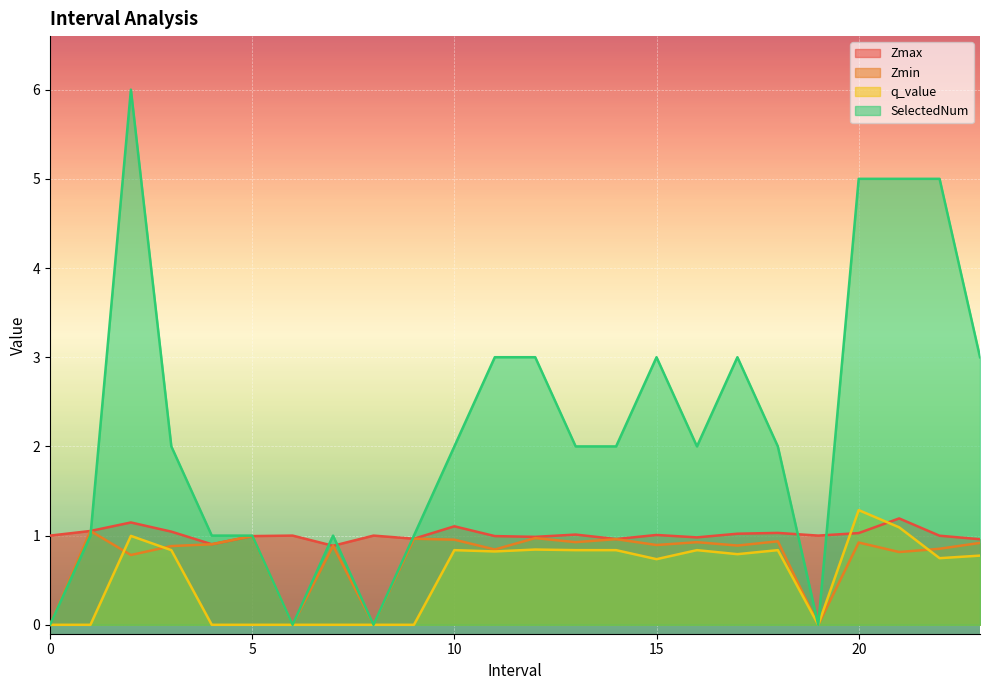

Does the chart display data point markers on the line(s)?

No